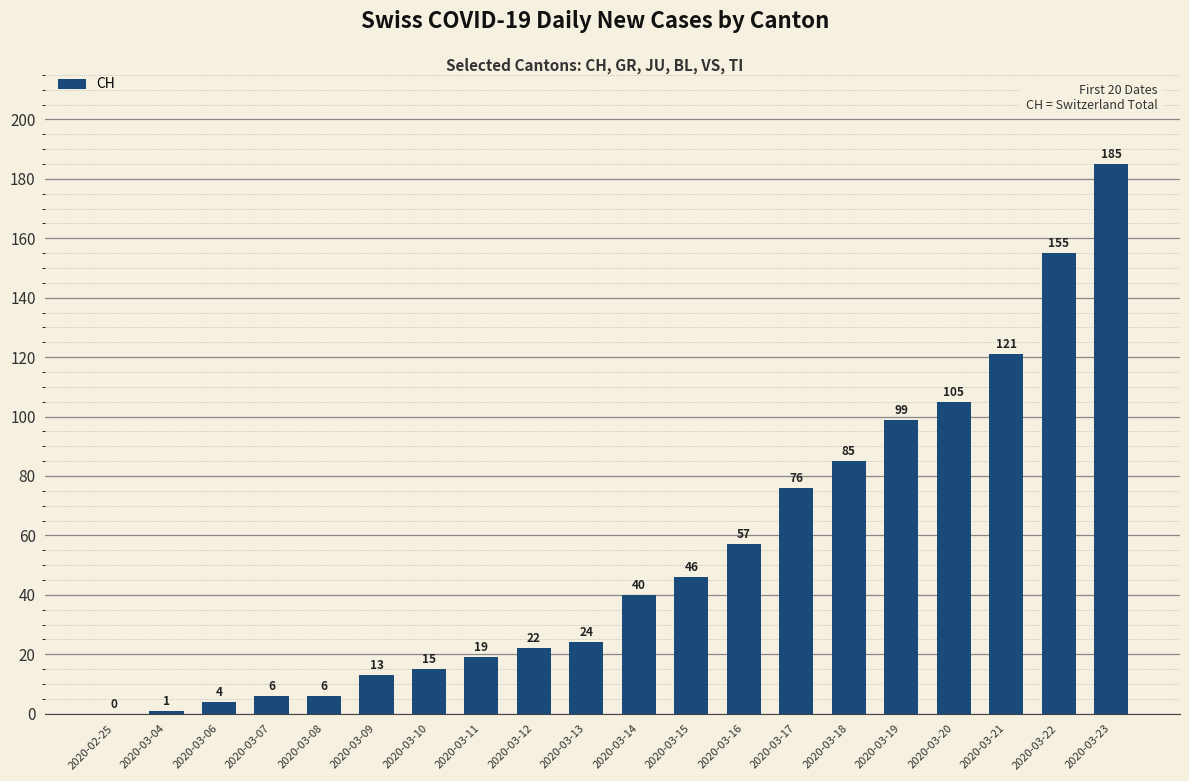

What is the difference between the values at 2020-03-04 and 2020-03-13?

23